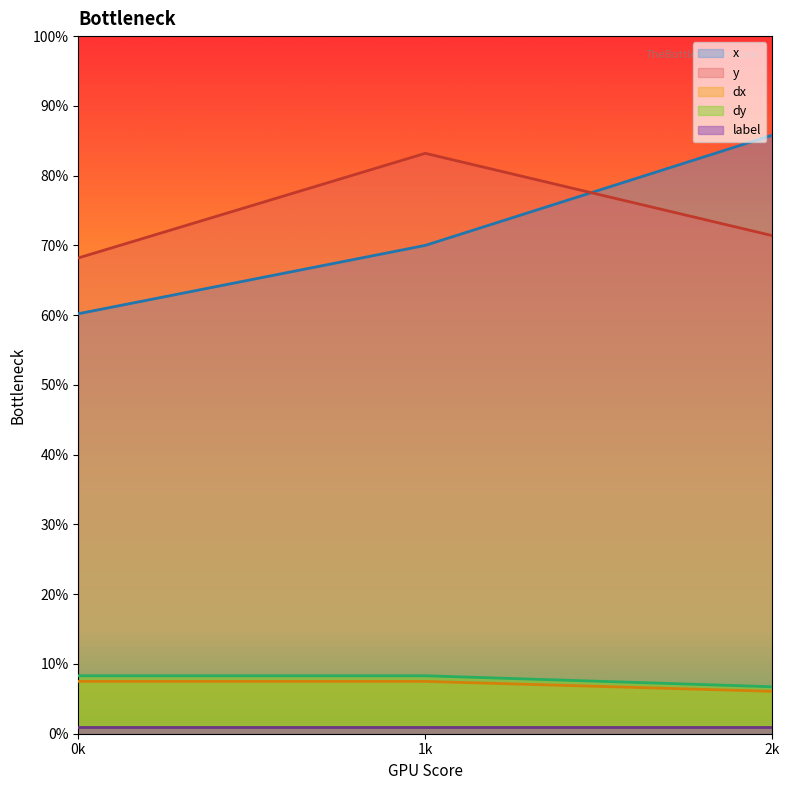

Which series changed the most between 0k and 2k?

x